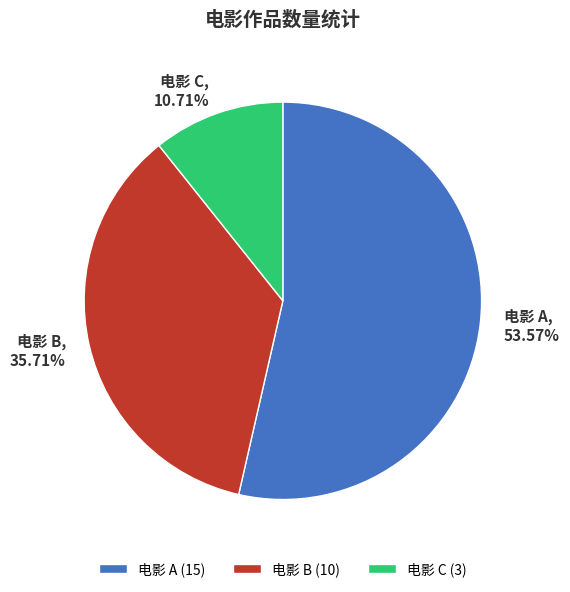

How many slices are in this pie chart?

3